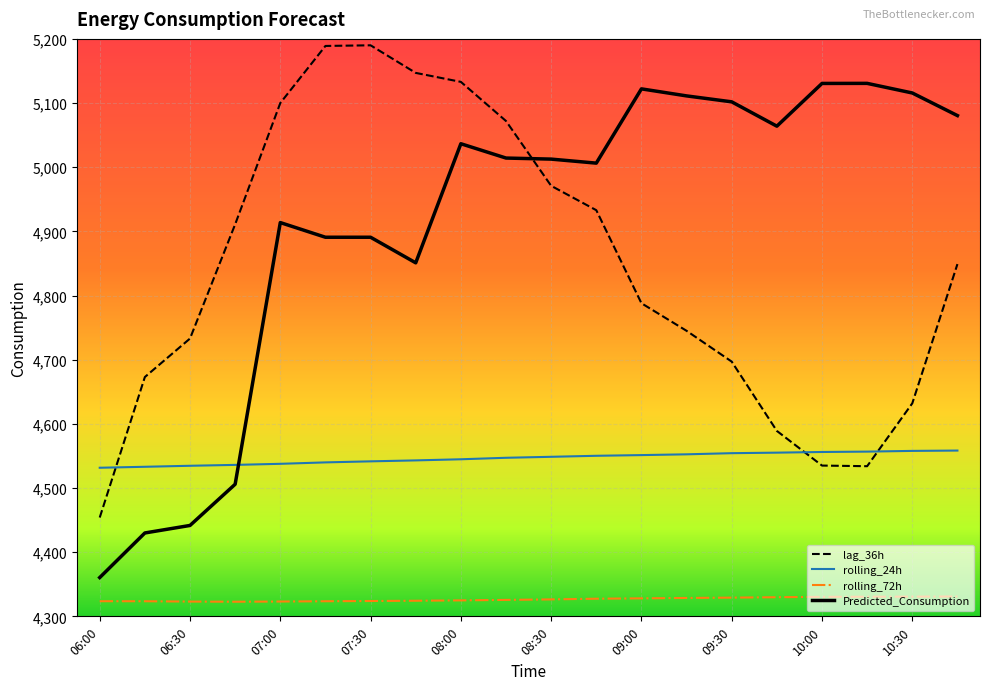

At how many categories does at least one series exceed 4936?

16